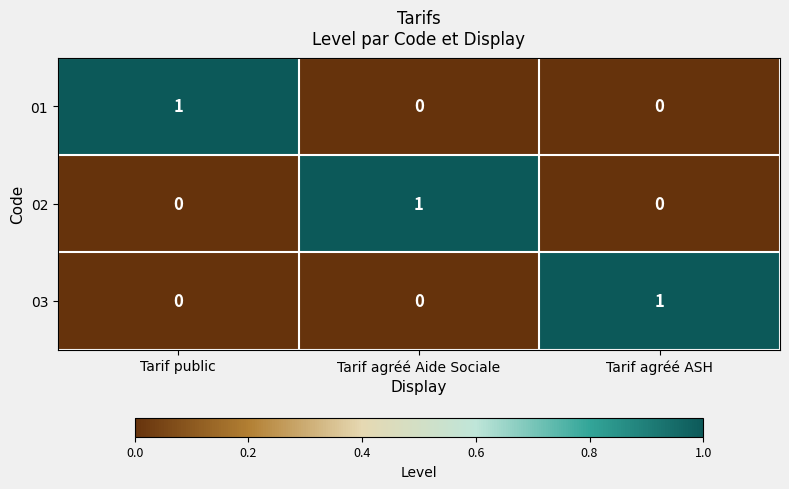

How many values in the 01 series exceed 0?

1